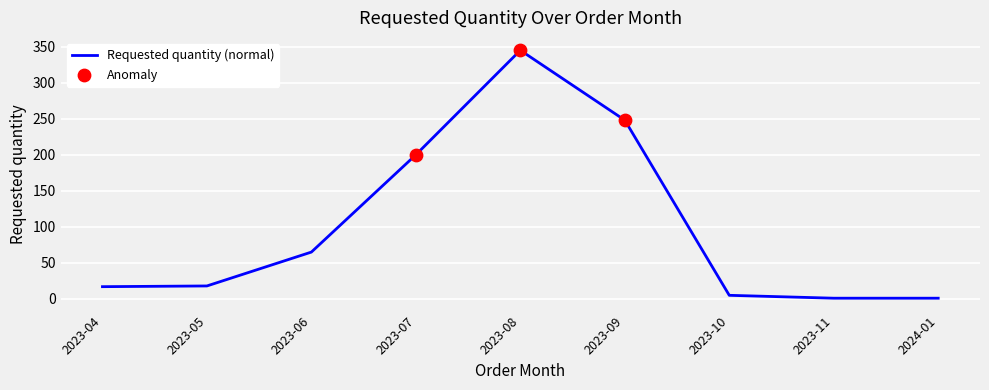

What is the change in value from 2023-10 to 2024-01?

-4